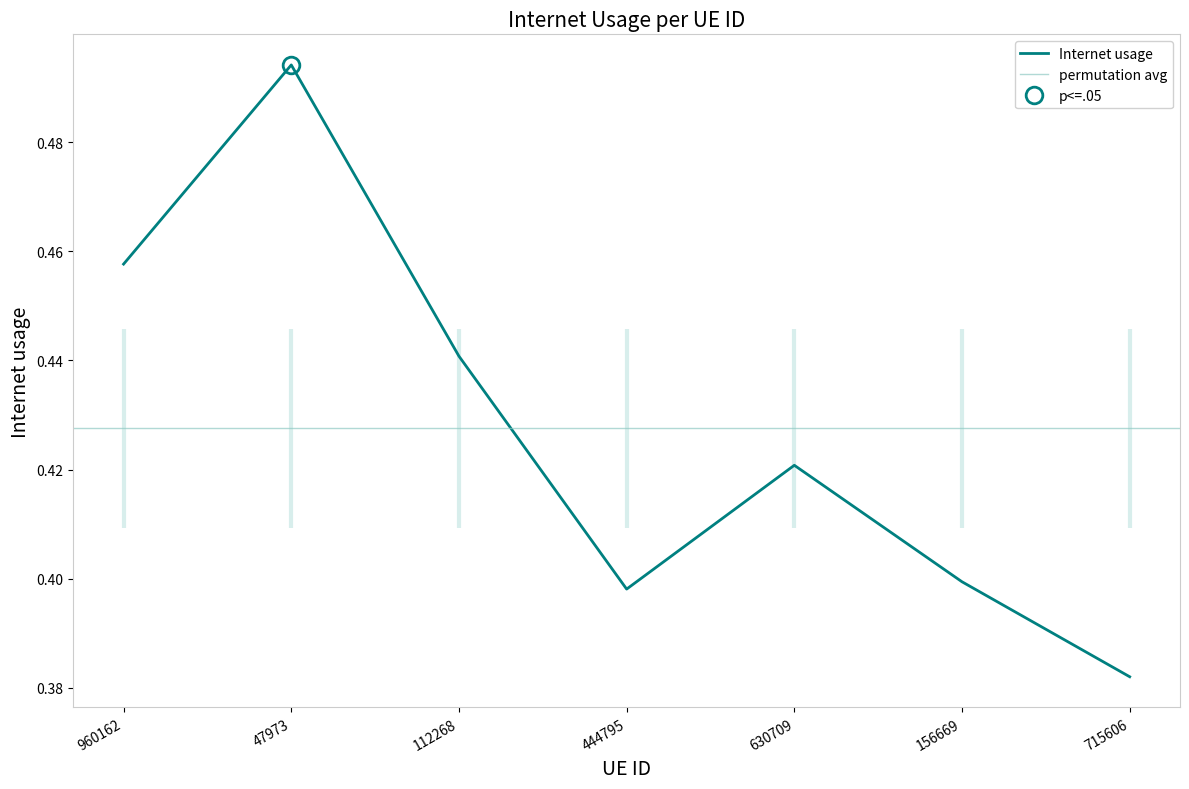

How many interior local valleys (lower than both neighbors) does the data have?

1